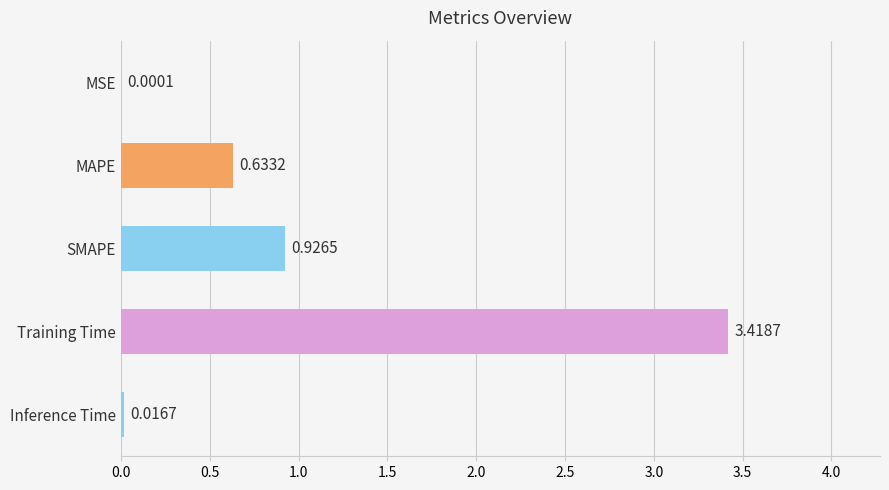

Are the bars horizontal?

Yes